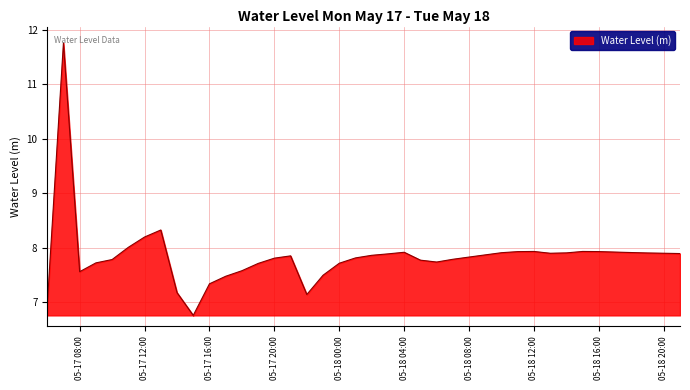

What is the difference between the maximum and minimum values?

5.0